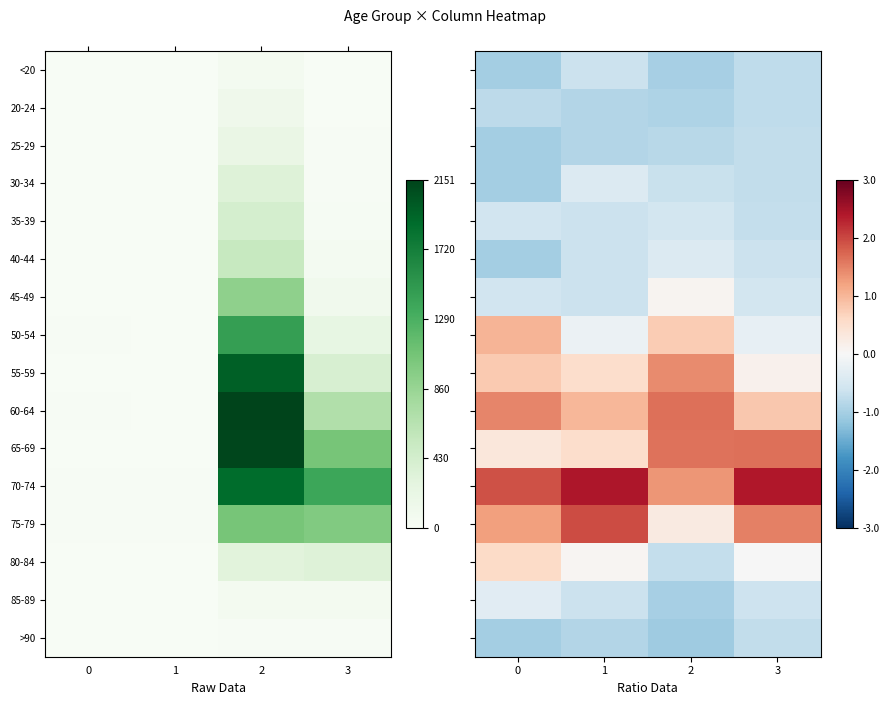

Where is 55-59 nearest to the value 0?

3